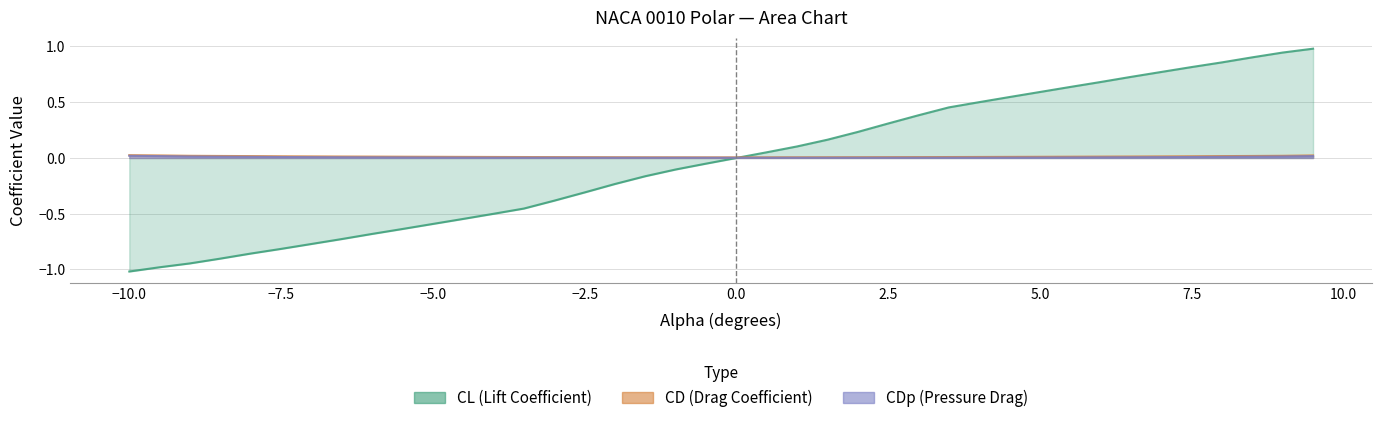

How many values in CL are above zero?

19